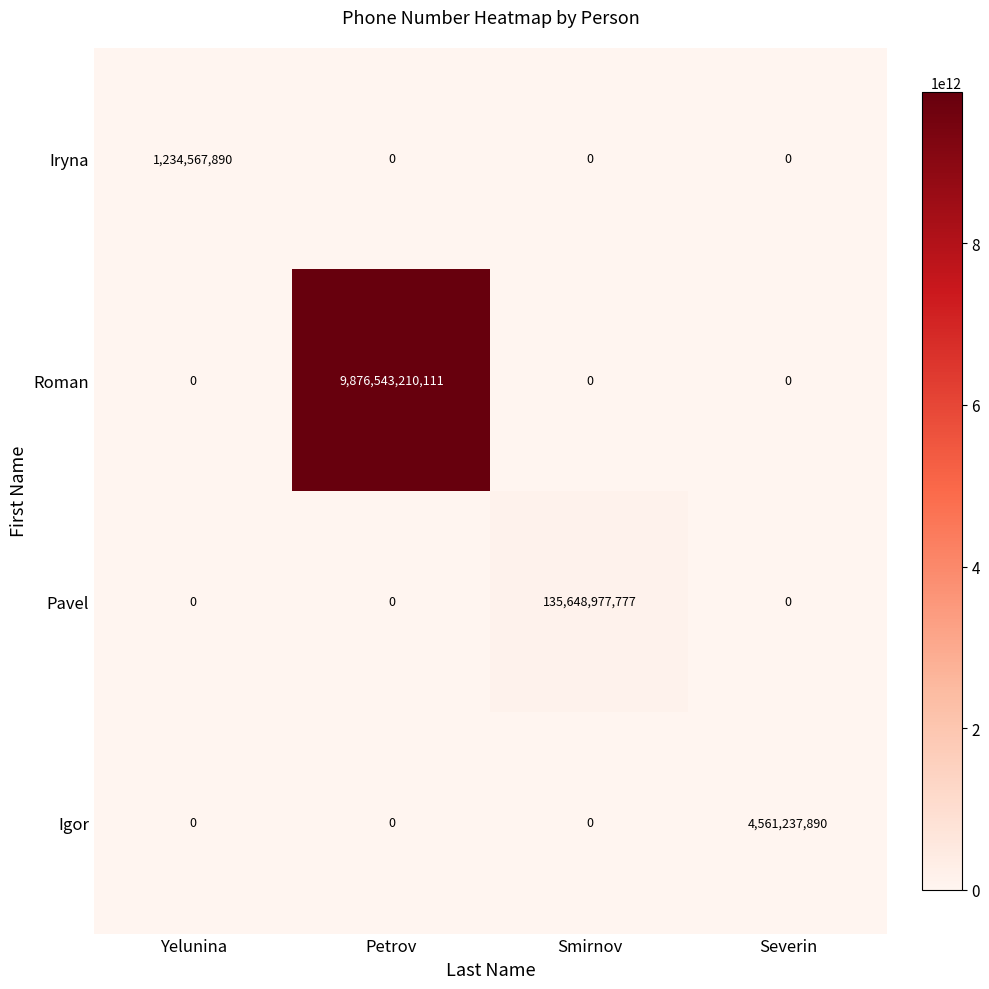

Is the value of Iryna at Yelunina greater than the value of Igor at Yelunina?

Yes